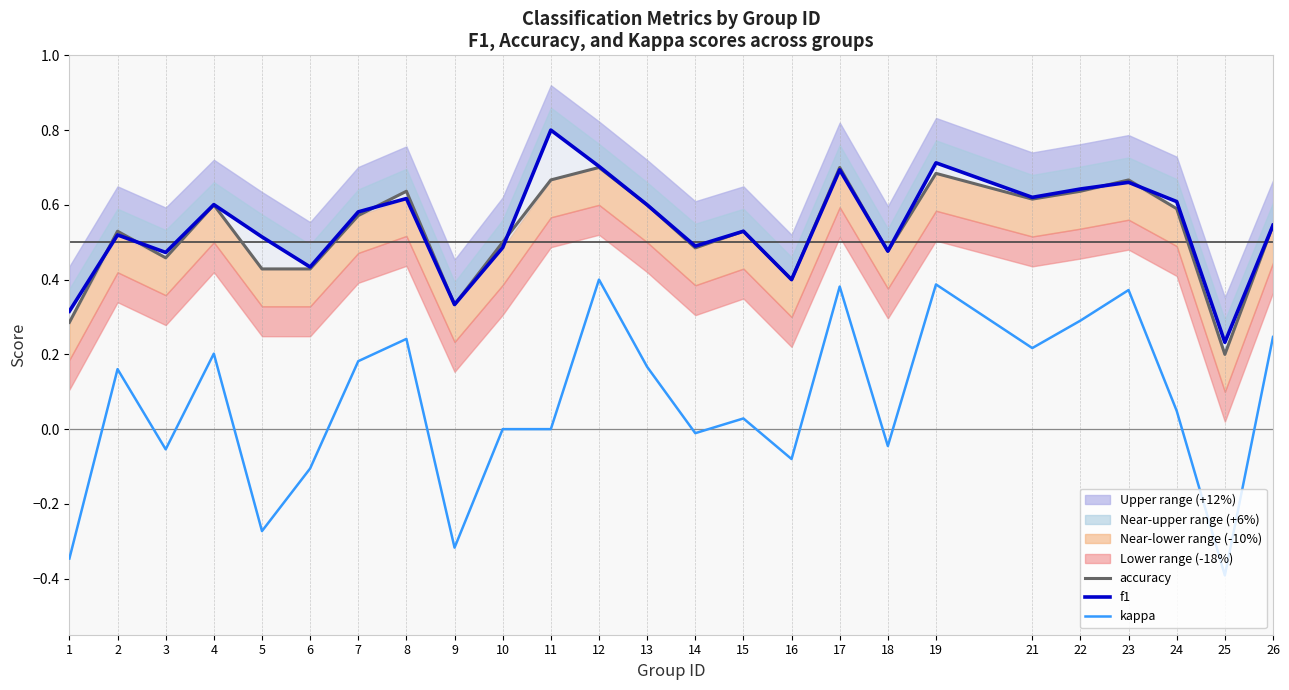

Reading left to right, transcribe all the data shown in this chart.

accuracy: 0.3	0.5	0.5	0.6	0.4	0.4	0.6	0.6	0.3	0.5	0.7	0.7	0.6	0.5	0.5	0.4	0.7	0.5	0.7	0.6	0.6	0.7	0.6	0.2	0.5
f1: 0.3	0.5	0.5	0.6	0.5	0.4	0.6	0.6	0.3	0.5	0.8	0.7	0.6	0.5	0.5	0.4	0.7	0.5	0.7	0.6	0.6	0.7	0.6	0.2	0.5
kappa: -0.3	0.2	-0.1	0.2	-0.3	-0.1	0.2	0.2	-0.3	0.0	0.0	0.4	0.2	-0.0	0.0	-0.1	0.4	-0.0	0.4	0.2	0.3	0.4	0.0	-0.4	0.2